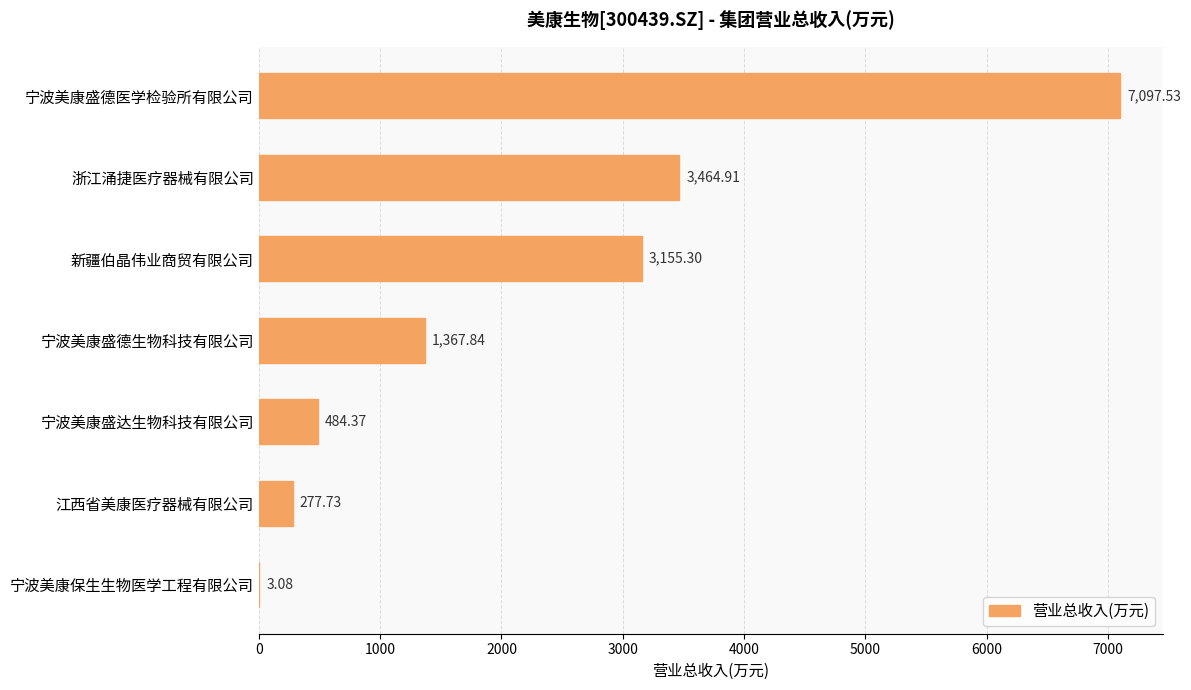

At which label is the value closest to 3550?

浙江涌捷医疗器械有限公司